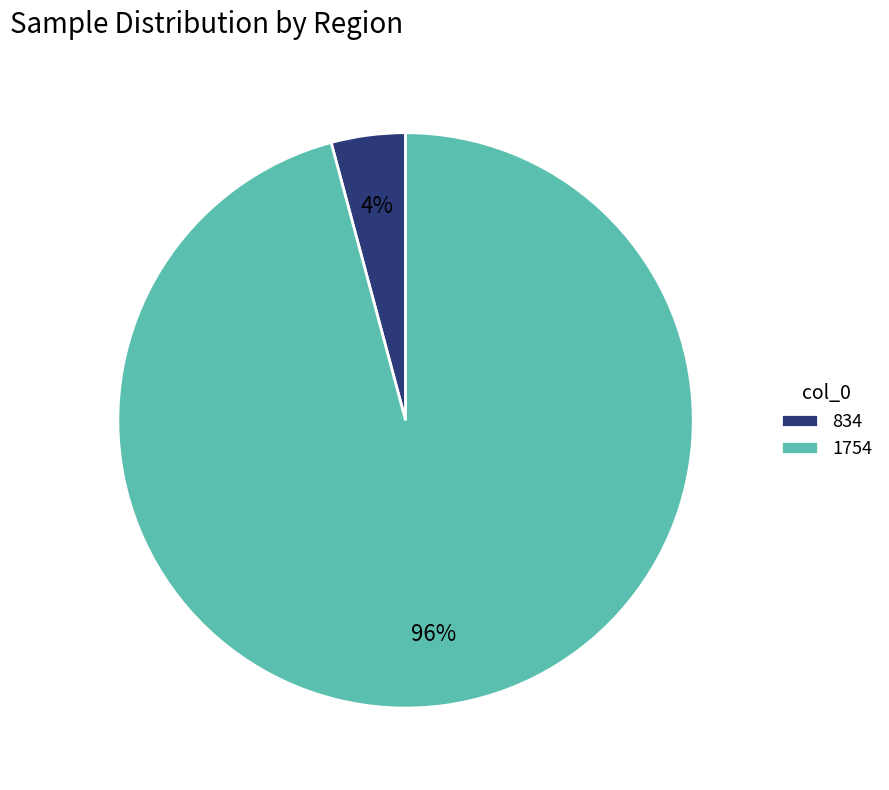

Which slice is the largest?

1754